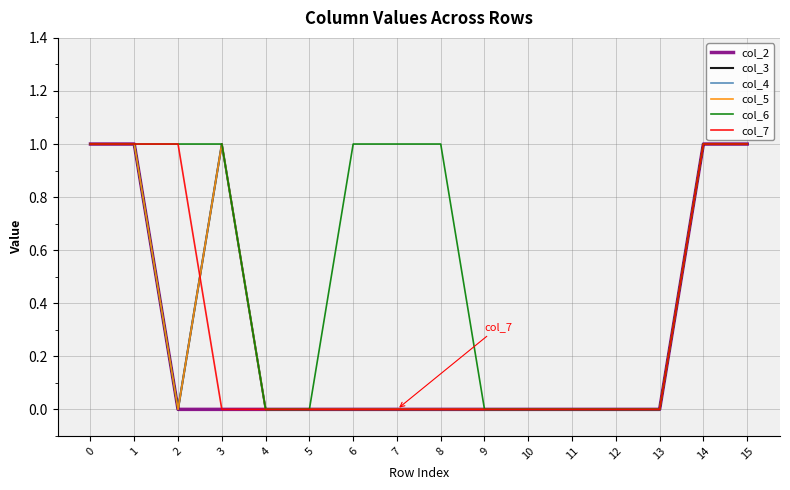

Which series has the largest range (max minus min)?

col_2